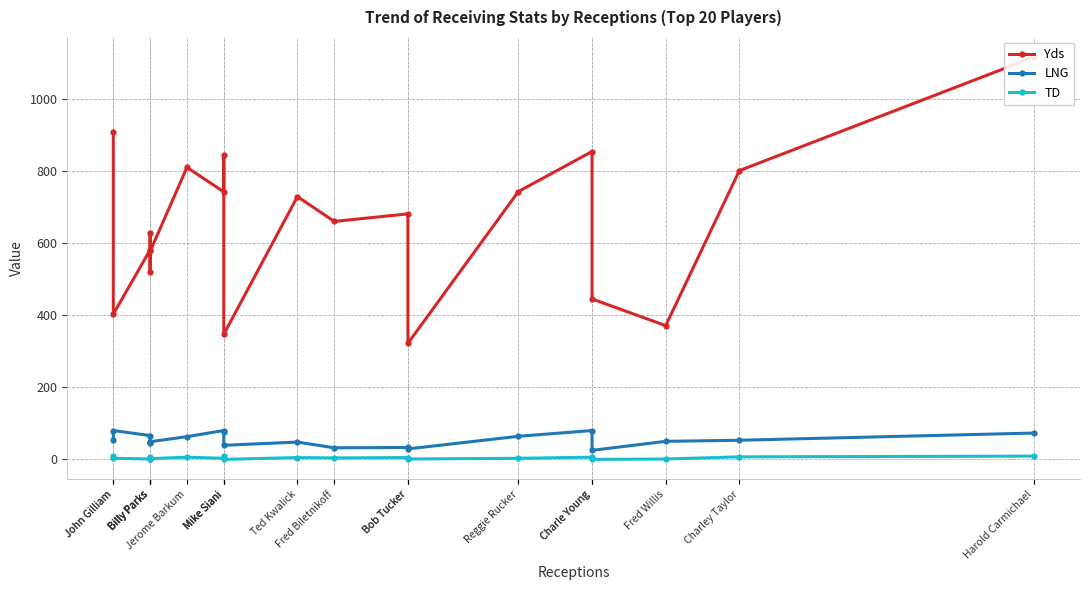

Which label corresponds to the smallest value in the chart?

Charle Young